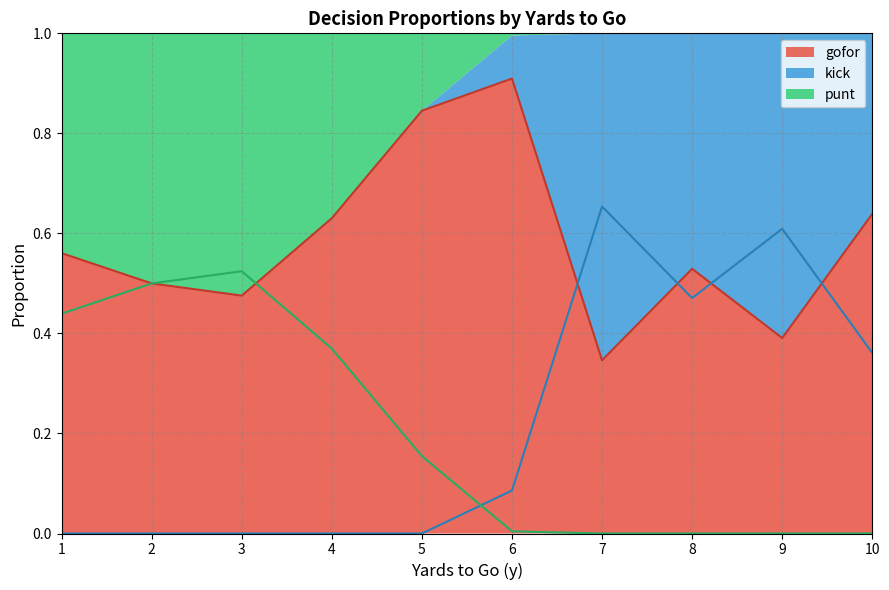

True or false: kick_line has a value of 0.2 at 5.

False